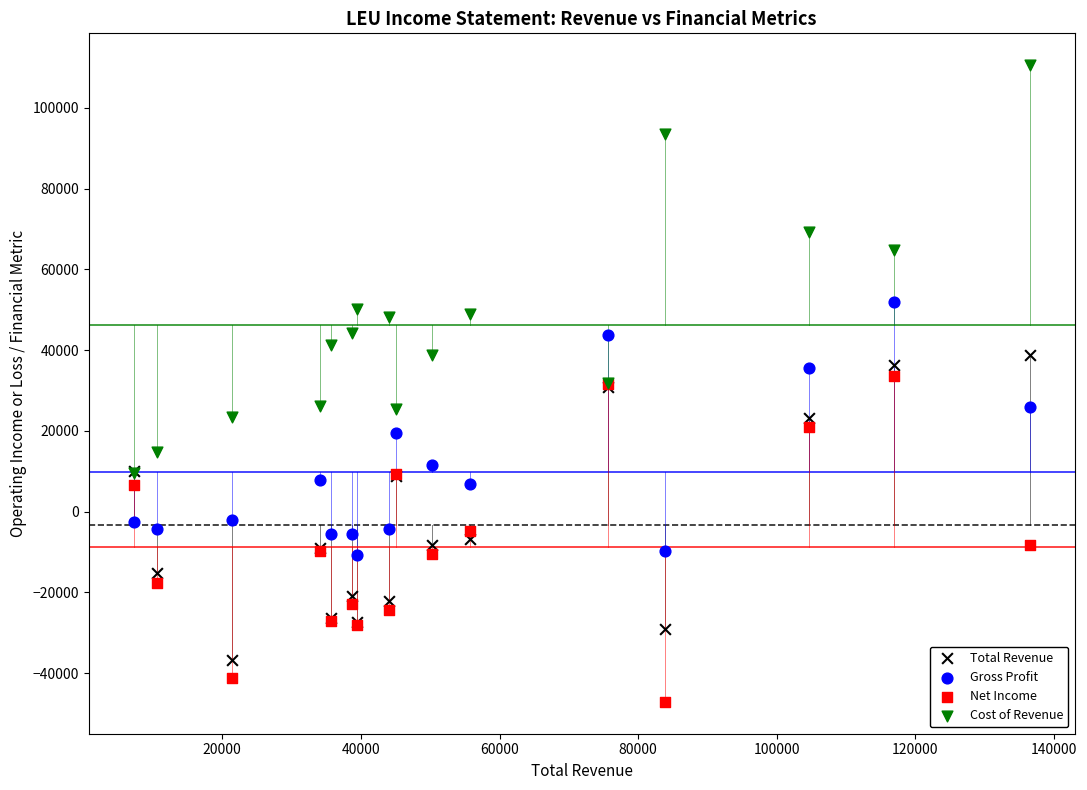

What are all the series names shown in the legend?

Total Revenue, Gross Profit, Net Income, Cost of Revenue